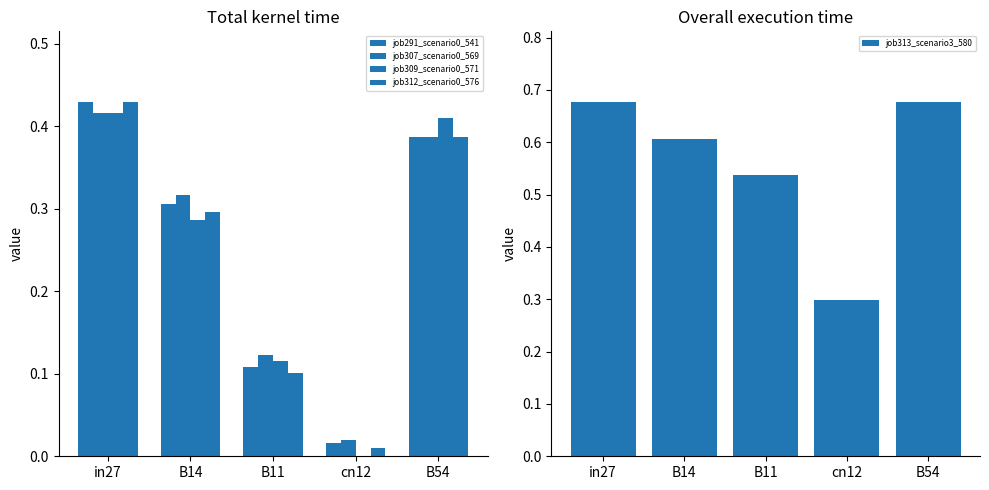

Reading left to right, list all the values displayed in this chart.

job291_scenario0_541: 0.4	0.3	0.1	0.0	0.4
job307_scenario0_569: 0.4	0.3	0.1	0.0	0.4
job309_scenario0_571: 0.4	0.3	0.1	0.0	0.4
job312_scenario0_576: 0.4	0.3	0.1	0.0	0.4
job313_scenario3_580: 0.7	0.6	0.5	0.3	0.7